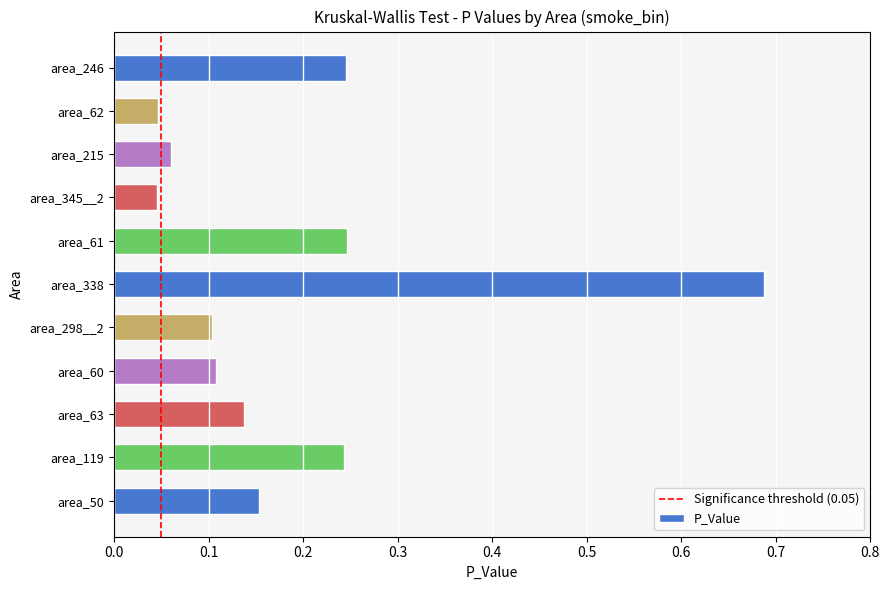

What is the change in value from area_338 to area_215?

-0.6